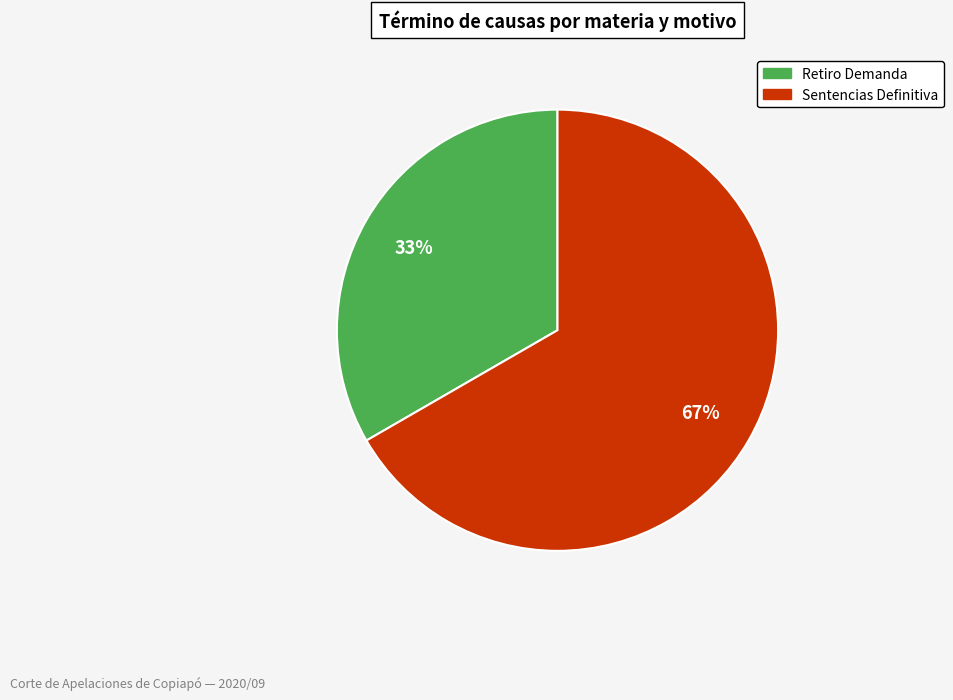

How many slices are in this pie chart?

2